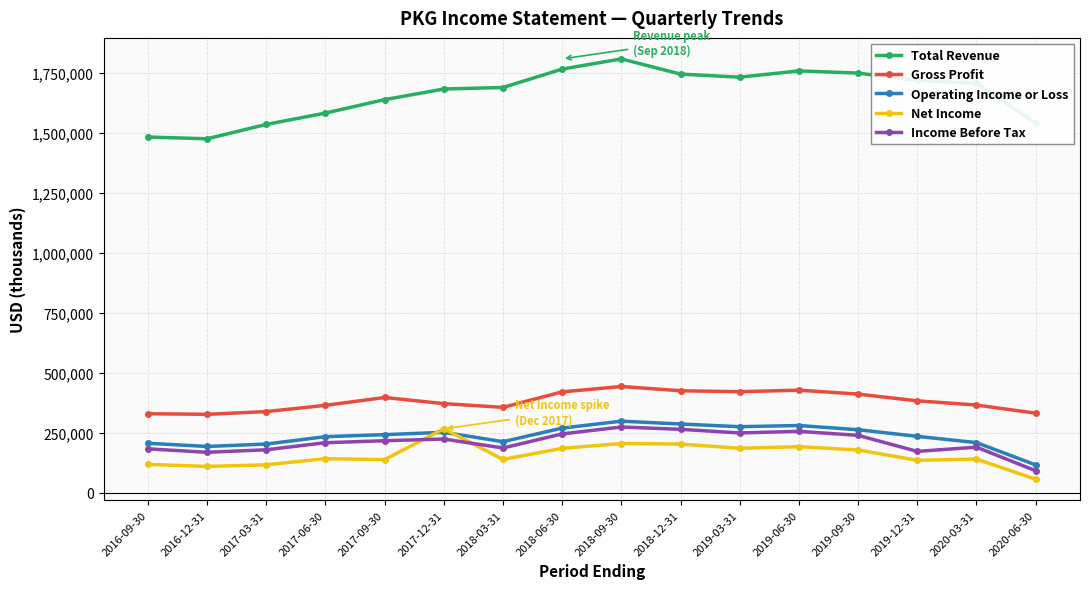

Which series has the largest total across all categories?

Total Revenue